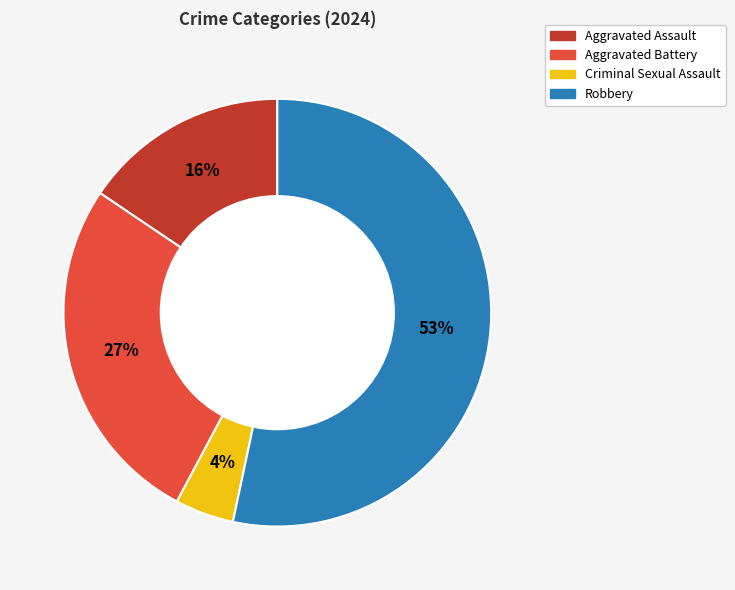

What is the ratio of the value at Robbery to the value at Aggravated Battery?

2.0